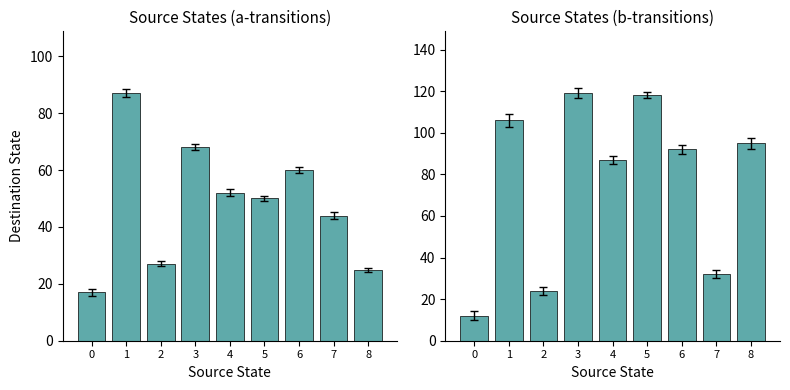

True or false: a-transition dest has a value of 17 at 0.

True